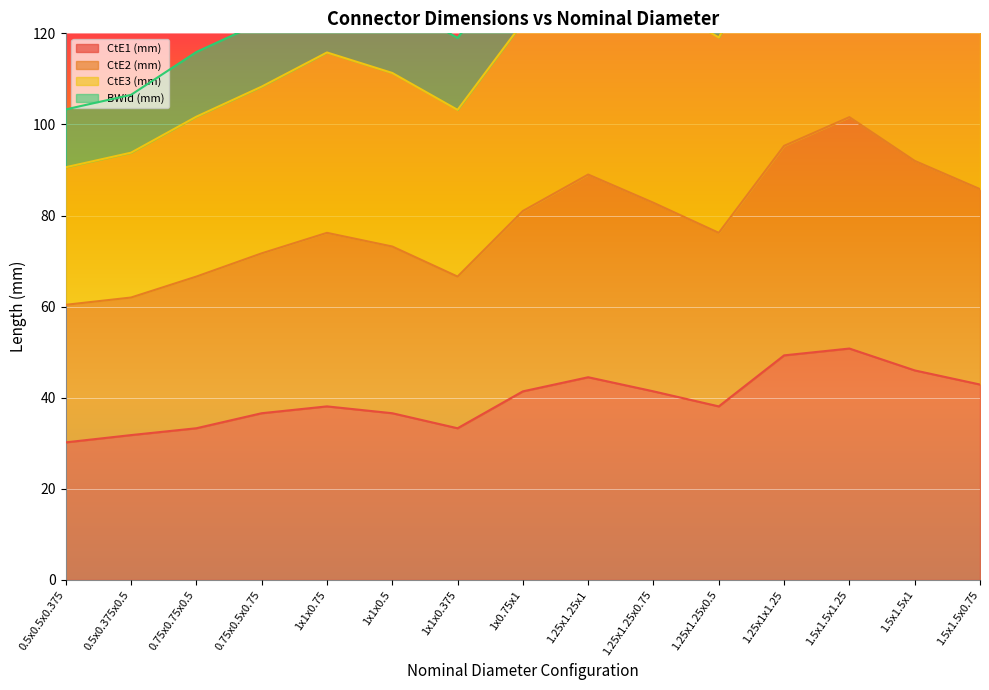

The value of CtE1 (mm) at 1x1x0.75 is 14.1. True or false?

False